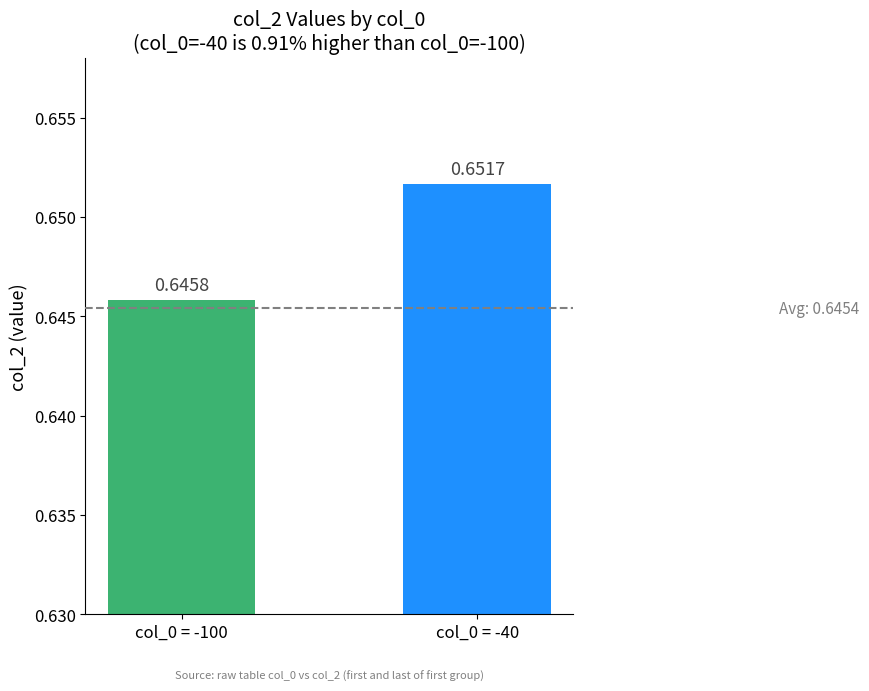

At which label is the value closest to 0?

col_0 = -100